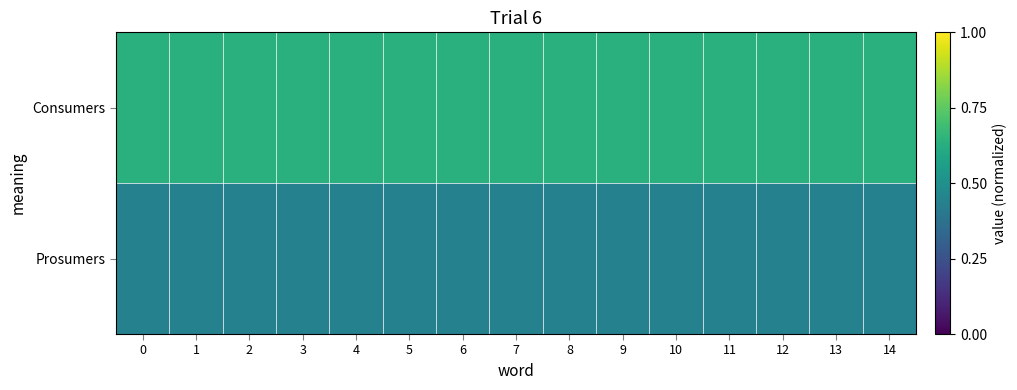

Between 13 and 7, which is larger?

13